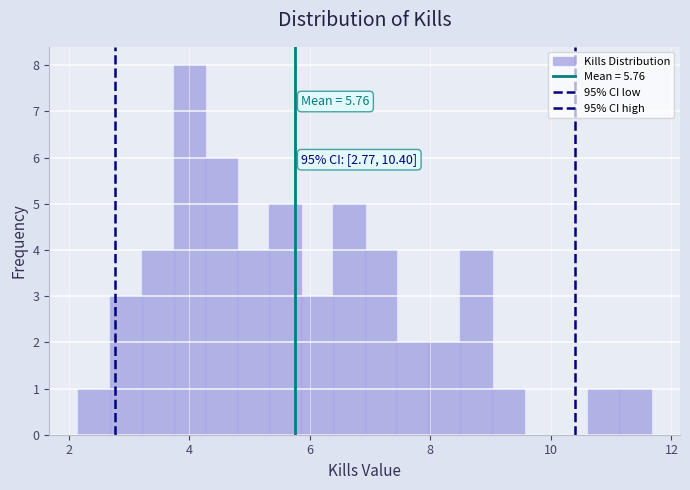

Around what value on the x-axis is the tallest bar? Give the approximate position of its centre, as read against the axis.

4.0